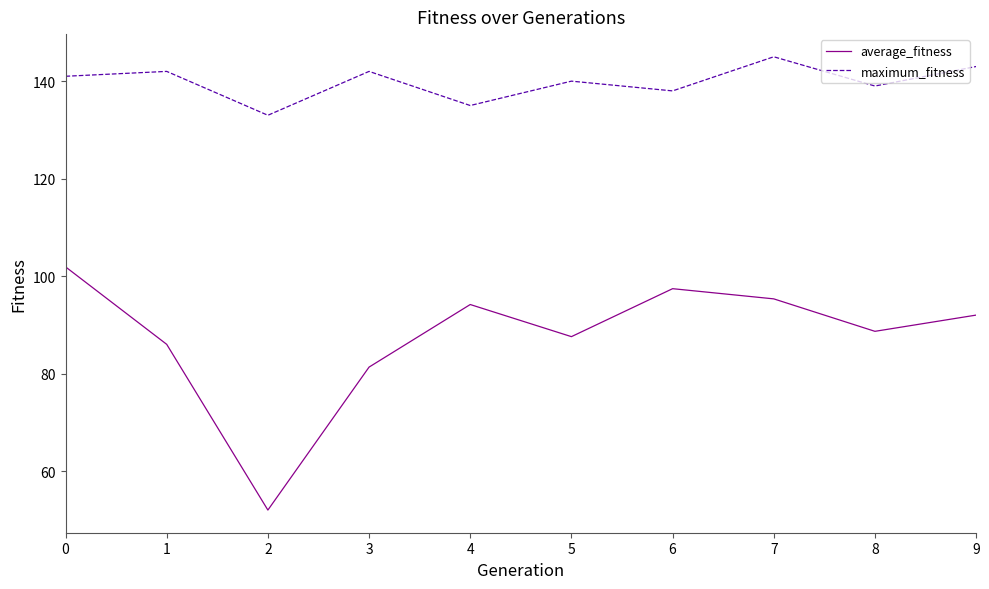

True or false: maximum_fitness and average_fitness cross at least once.

False